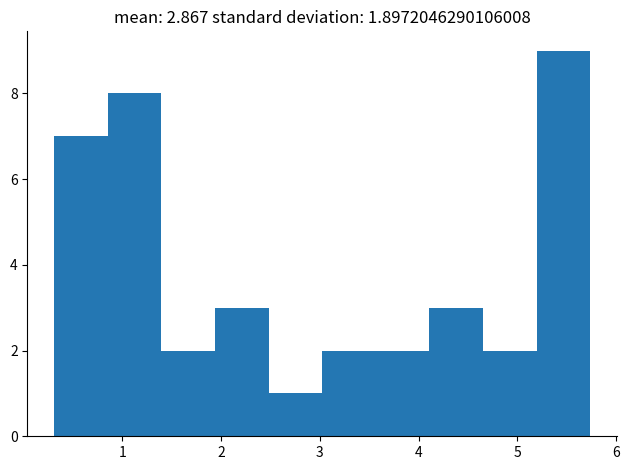

What is the height of the bar covering 4.1 to 4.7 on the x-axis? Neither the bar edges nor the heights are printed on the chart, so give them approximately, as read against the axes.

3